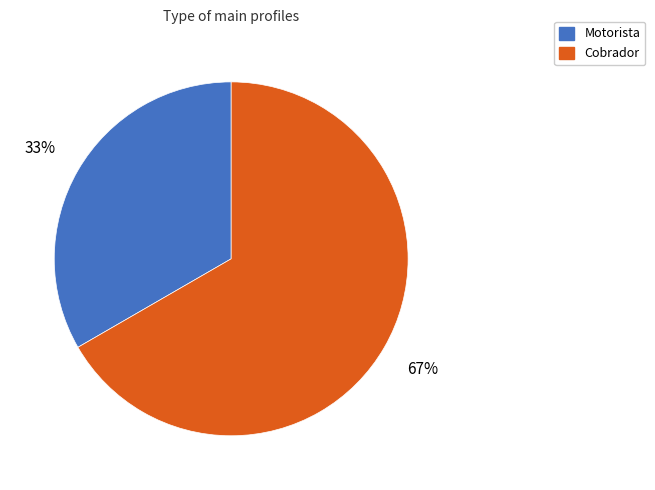

How many slices are in this pie chart?

2